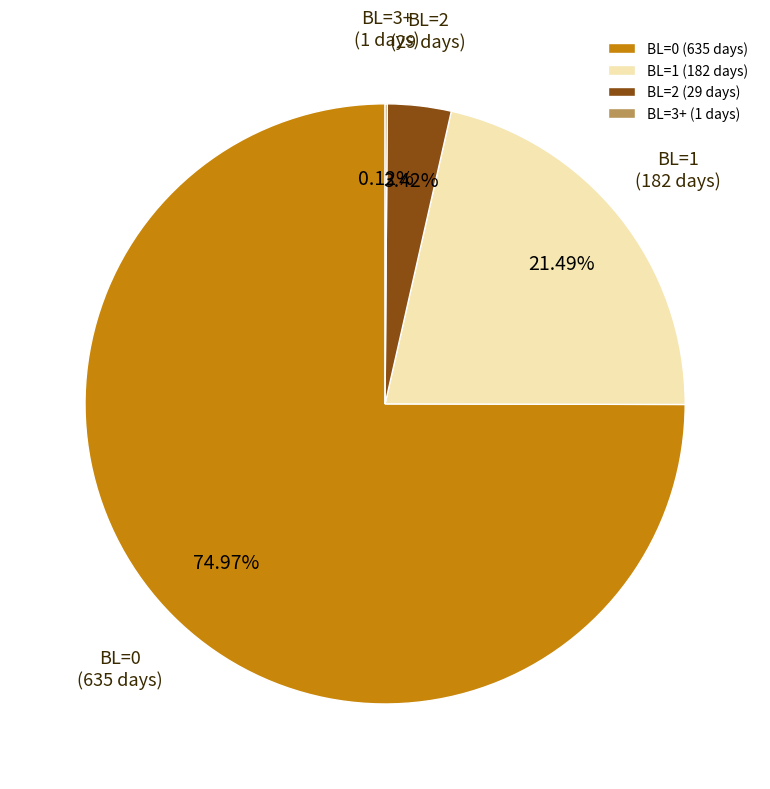

Do BL=2 (29 days) and BL=0 (635 days) together represent more than half of the pie?

Yes